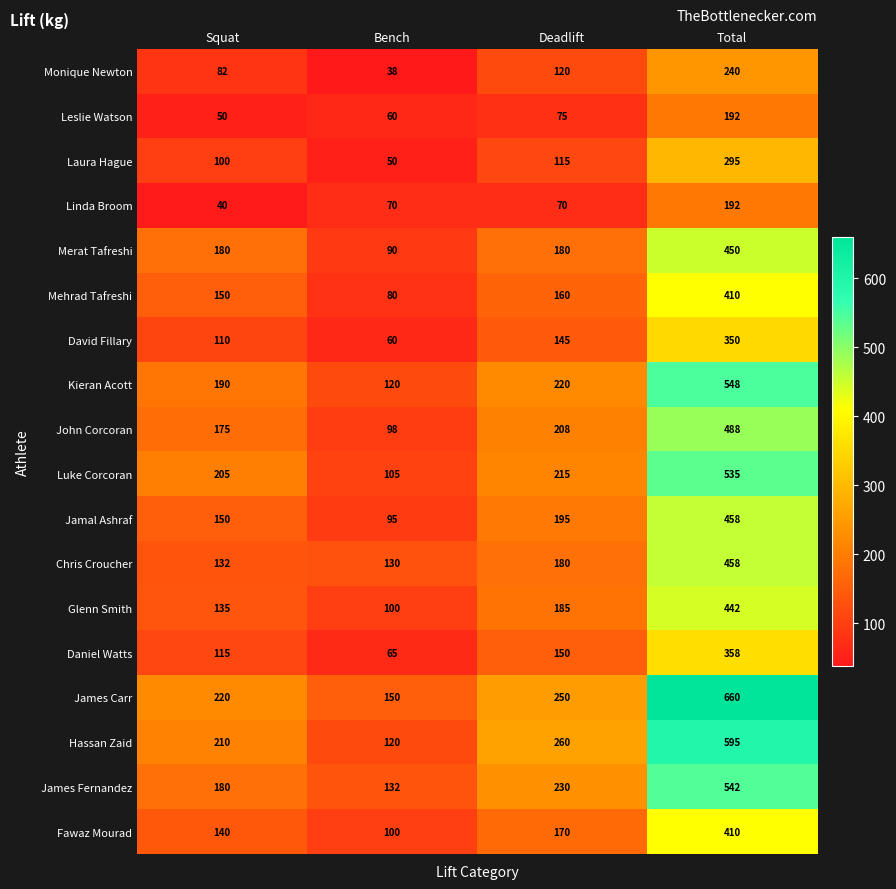

The Kieran Acott series shows 712 at Total. True or false?

False